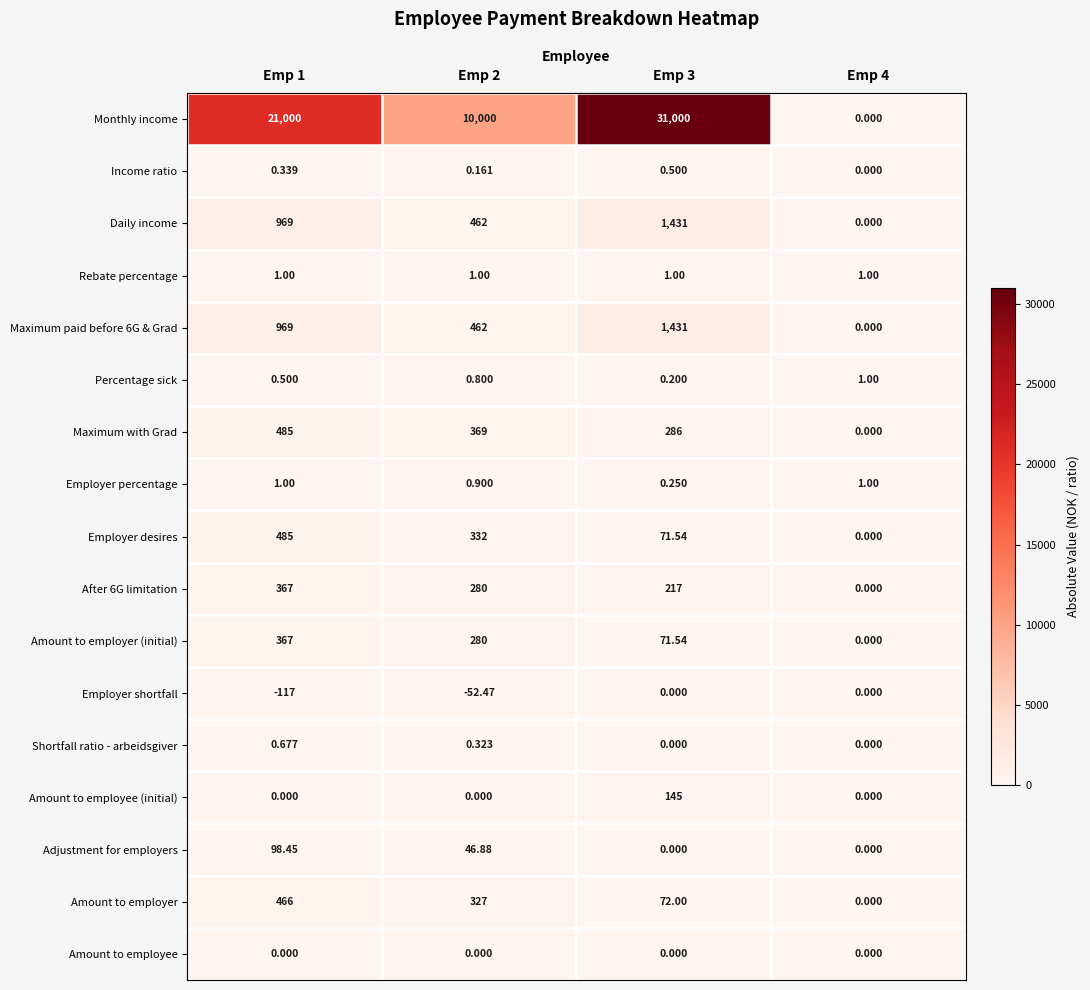

Between Emp 1 and Emp 2, which series saw the biggest shift?

Monthly income